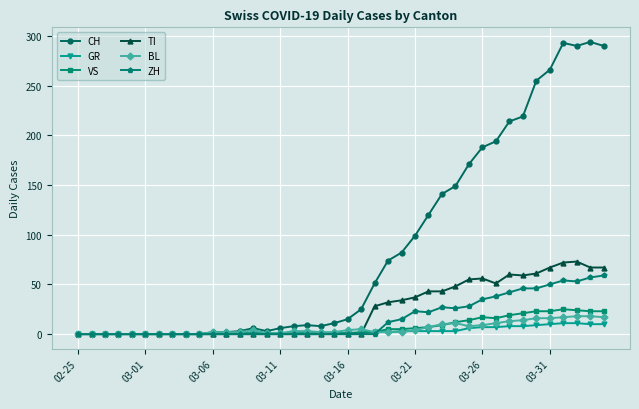

Rank the series by their maximum value, from lowest to highest.

GR, BL, VS, ZH, TI, CH